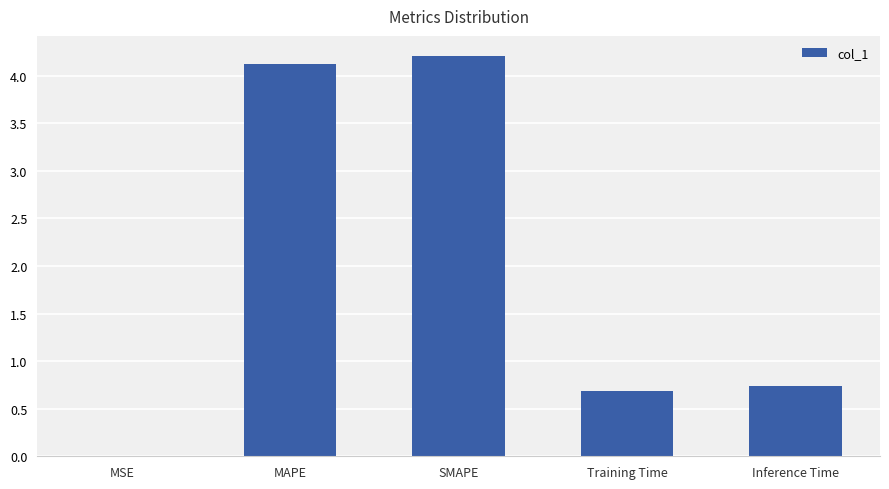

What is the difference between the values at MAPE and MSE?

4.1